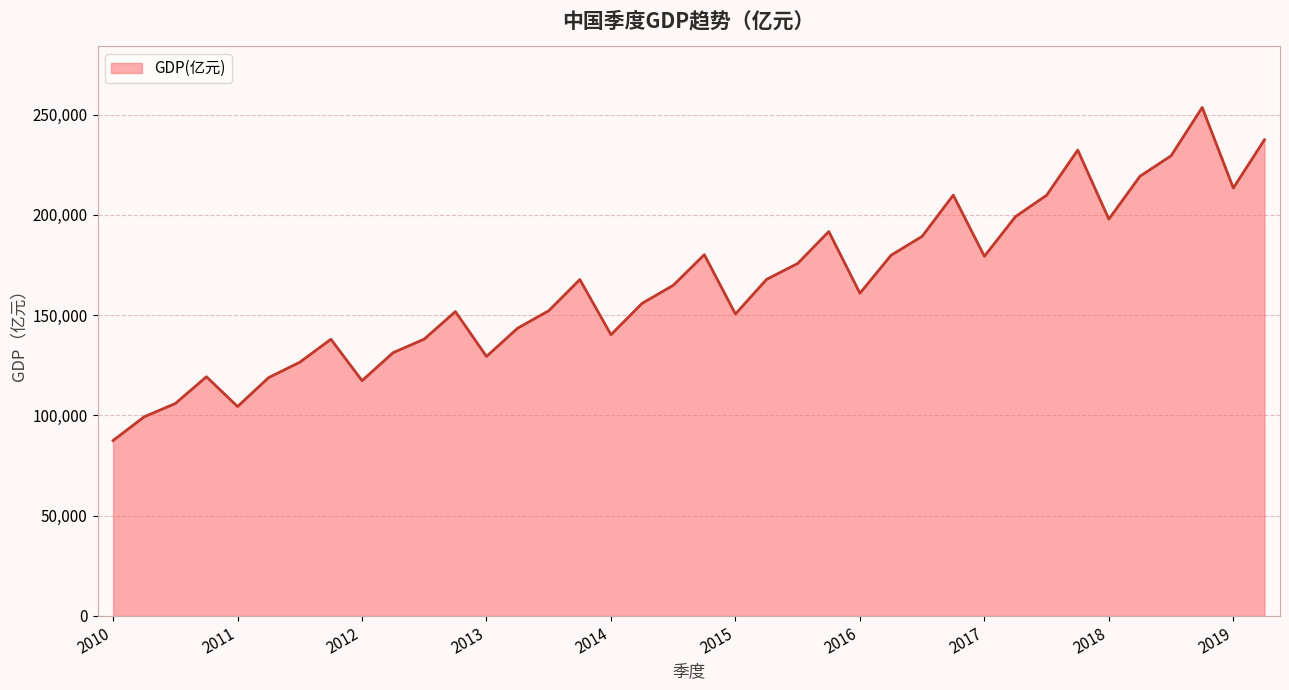

What is the approximate value at 2012?

117357.6